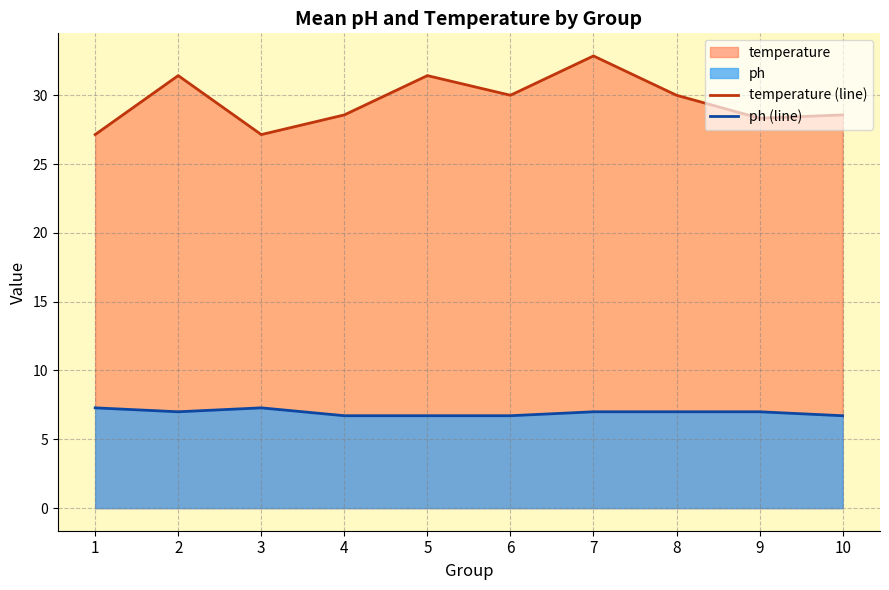

What is the difference between the highest and lowest values at 6?

23.3